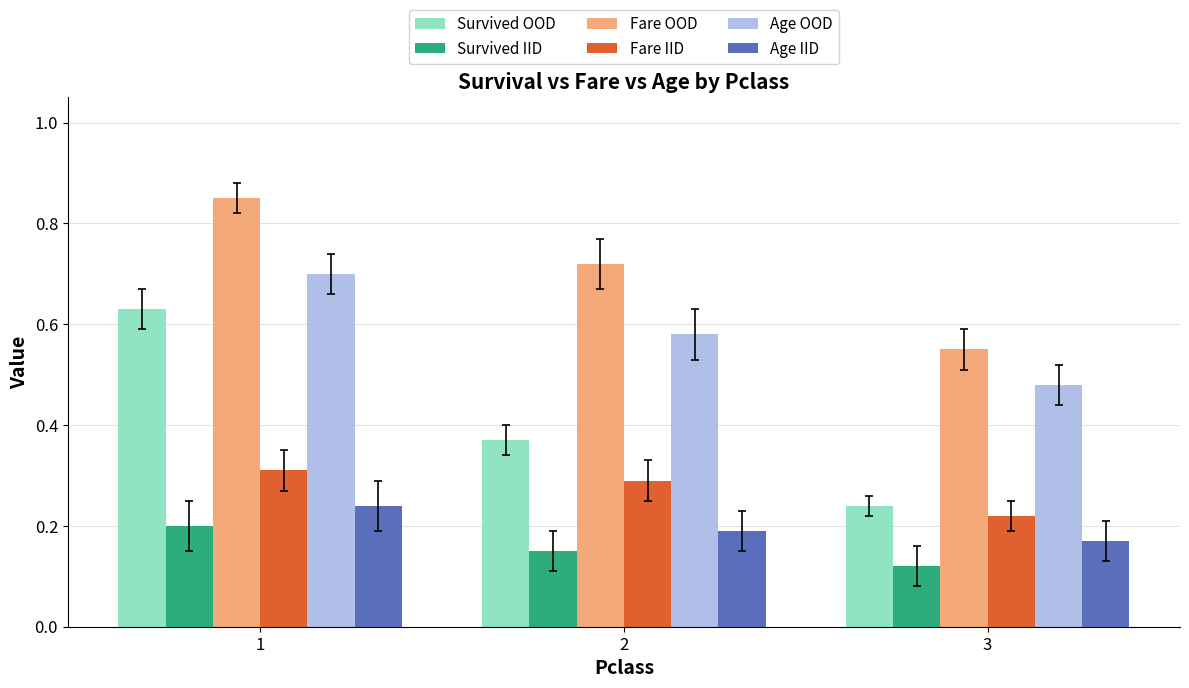

Rank the categories by Age OOD value from lowest to highest.

3, 2, 1